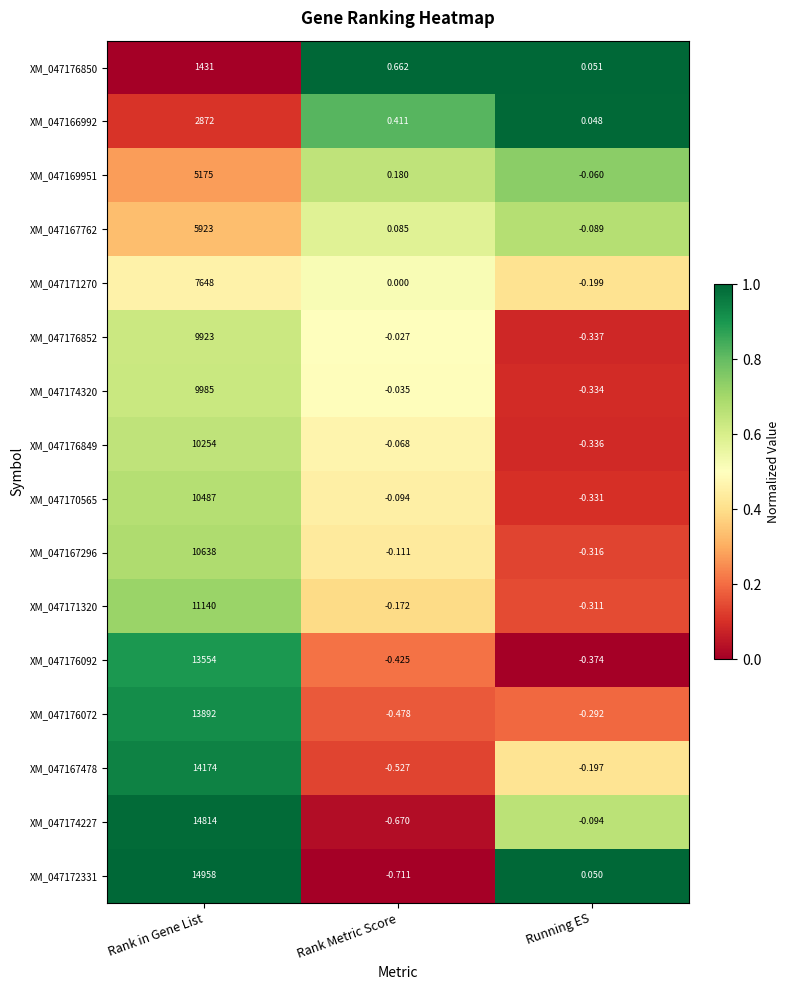

Count the number of data series in this chart.

16